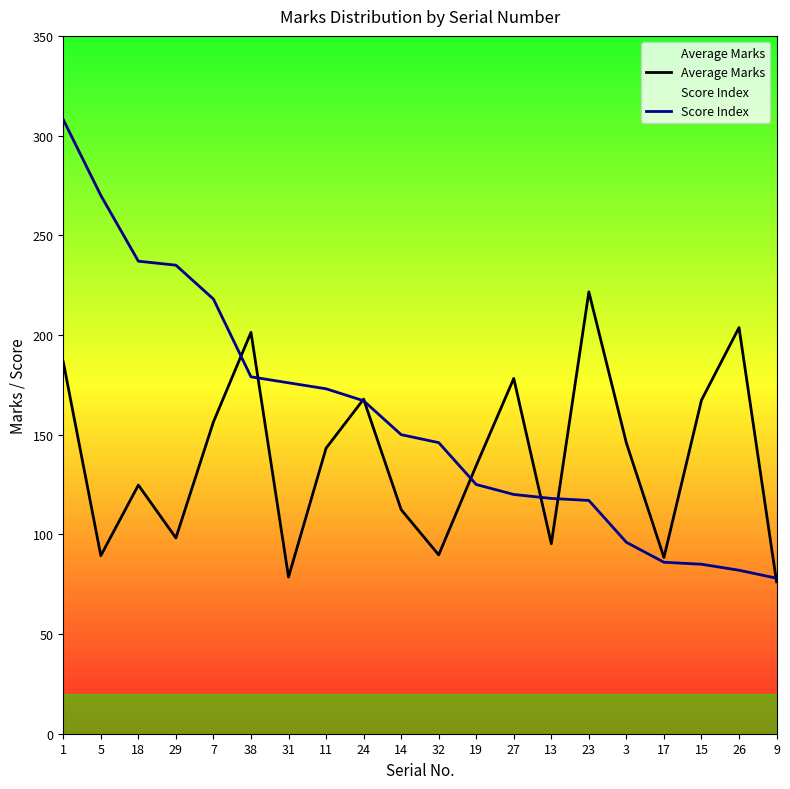

Reading left to right, what are all the values shown in this chart?

Average Marks: 186.5	89.3	124.7	98.2	156.4	201.3	78.6	143.2	167.8	112.4	89.7	134.5	178.2	95.3	221.6	145.8	88.4	167.3	203.7	76.2
Score Index: 308.0	270.0	237.0	235.0	218.0	179.0	176.0	173.0	167.0	150.0	146.0	125.0	120.0	118.0	117.0	96.0	86.0	85.0	82.0	78.0